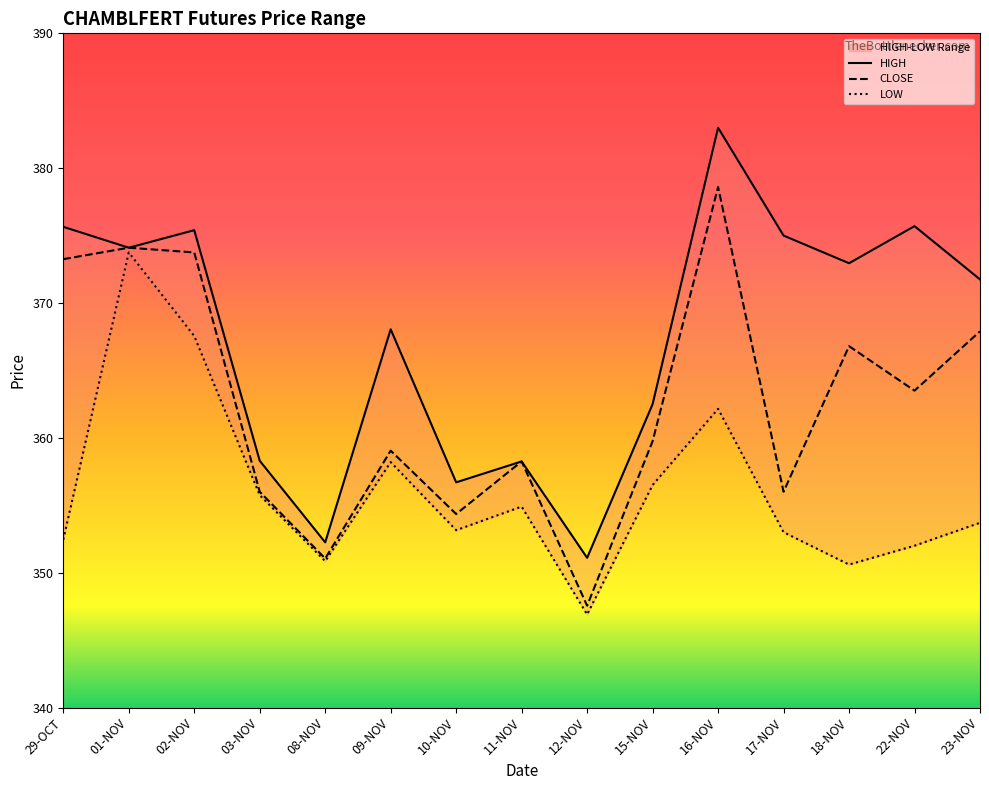

List the labels in order of LOW value, smallest first.

12-NOV, 18-NOV, 08-NOV, 22-NOV, 29-OCT, 17-NOV, 10-NOV, 23-NOV, 11-NOV, 03-NOV, 15-NOV, 09-NOV, 16-NOV, 02-NOV, 01-NOV